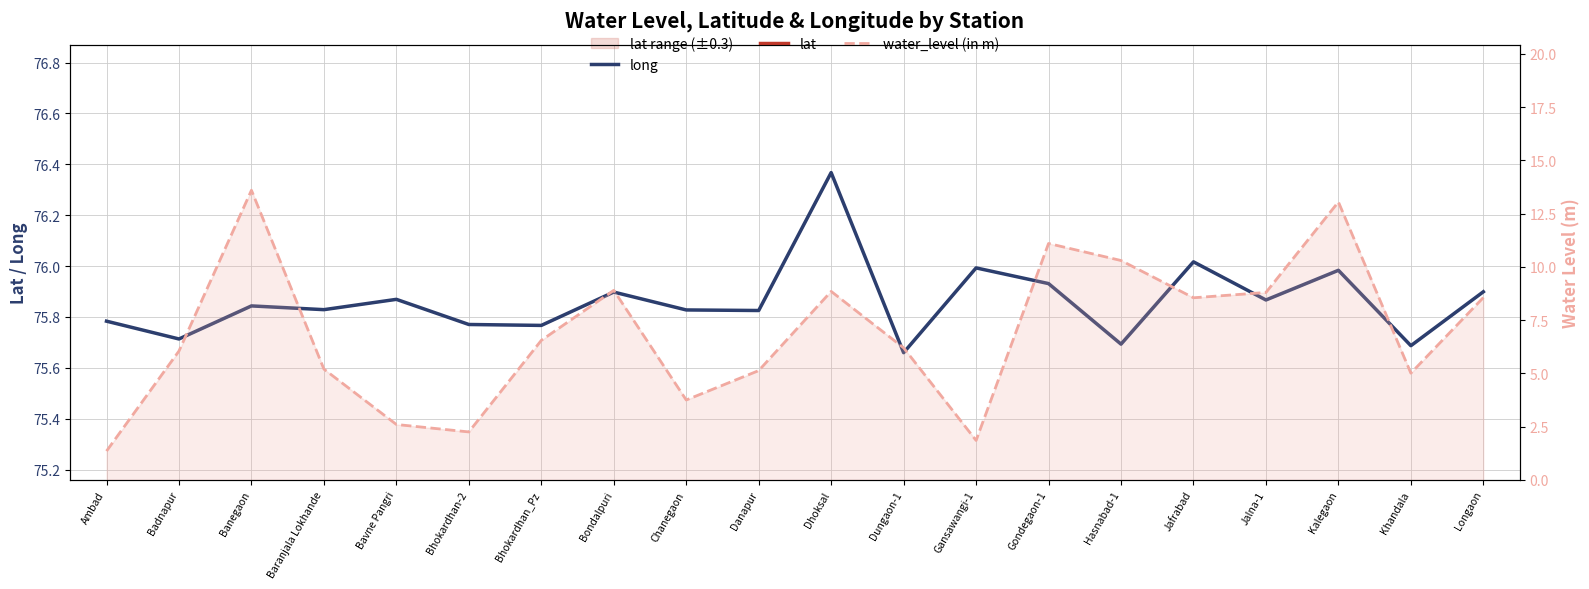

Where is lat nearest to the value 19?

Gansawangi-1